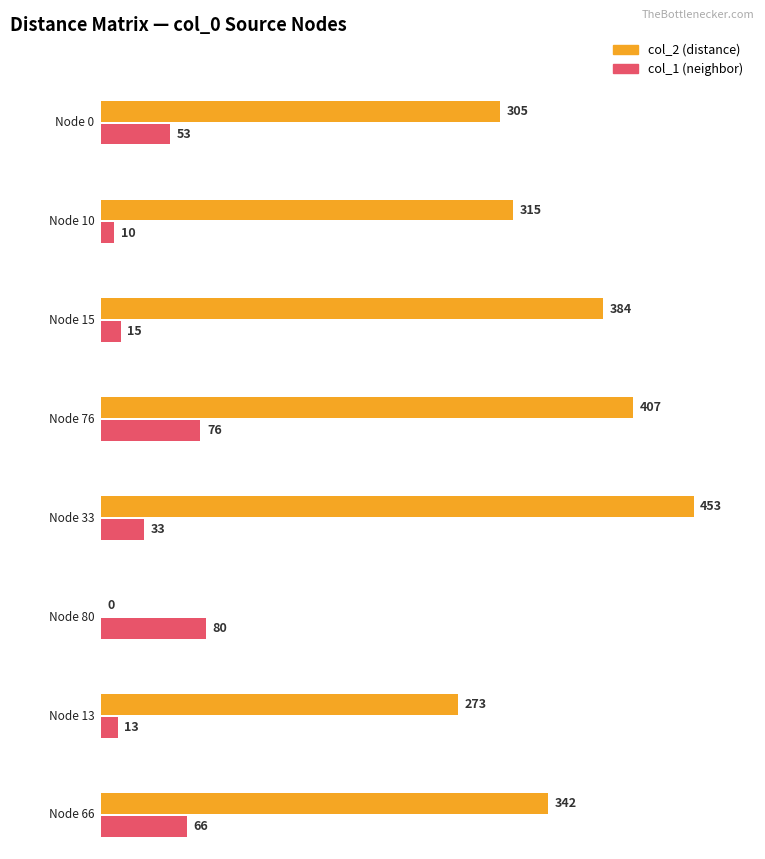

Are the bars horizontal?

Yes